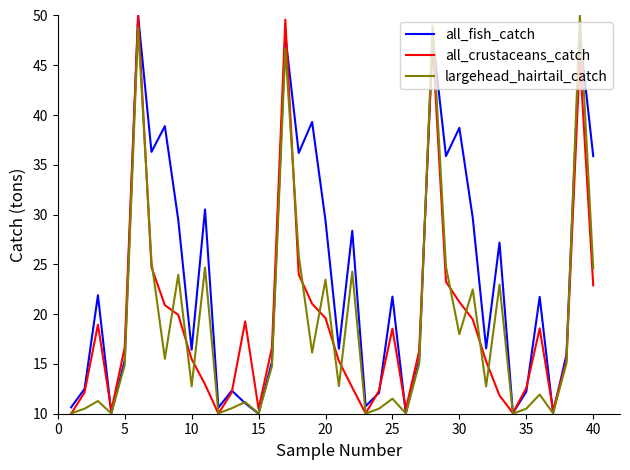

How many distinct data groups are displayed?

3